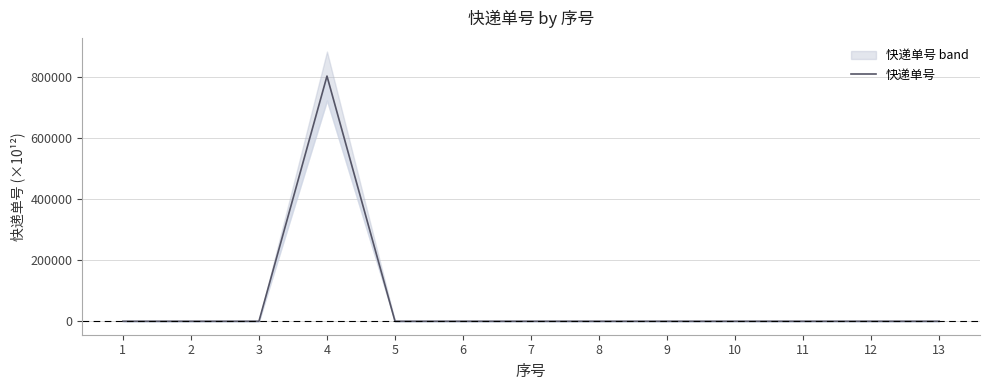

What is the value of the 3rd point from the left?

0.4